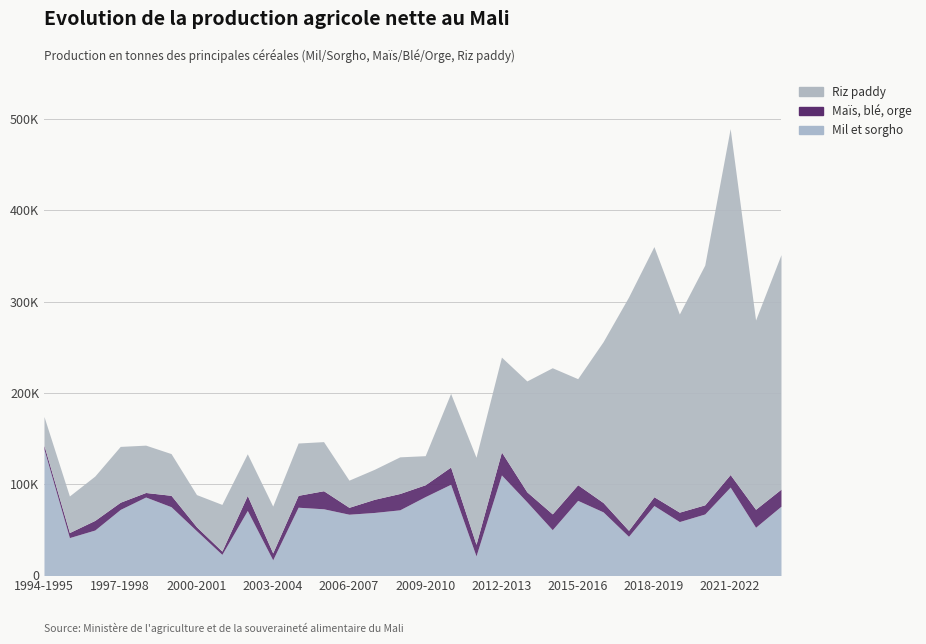

Where does the Maïs, blé, orge series first go above 12503?

2002-2003